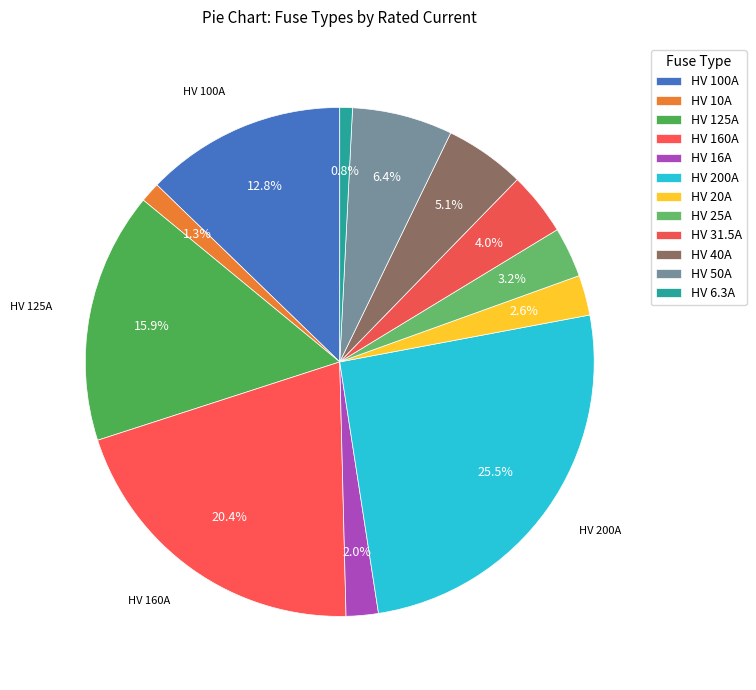

How many segments does this pie chart have?

12